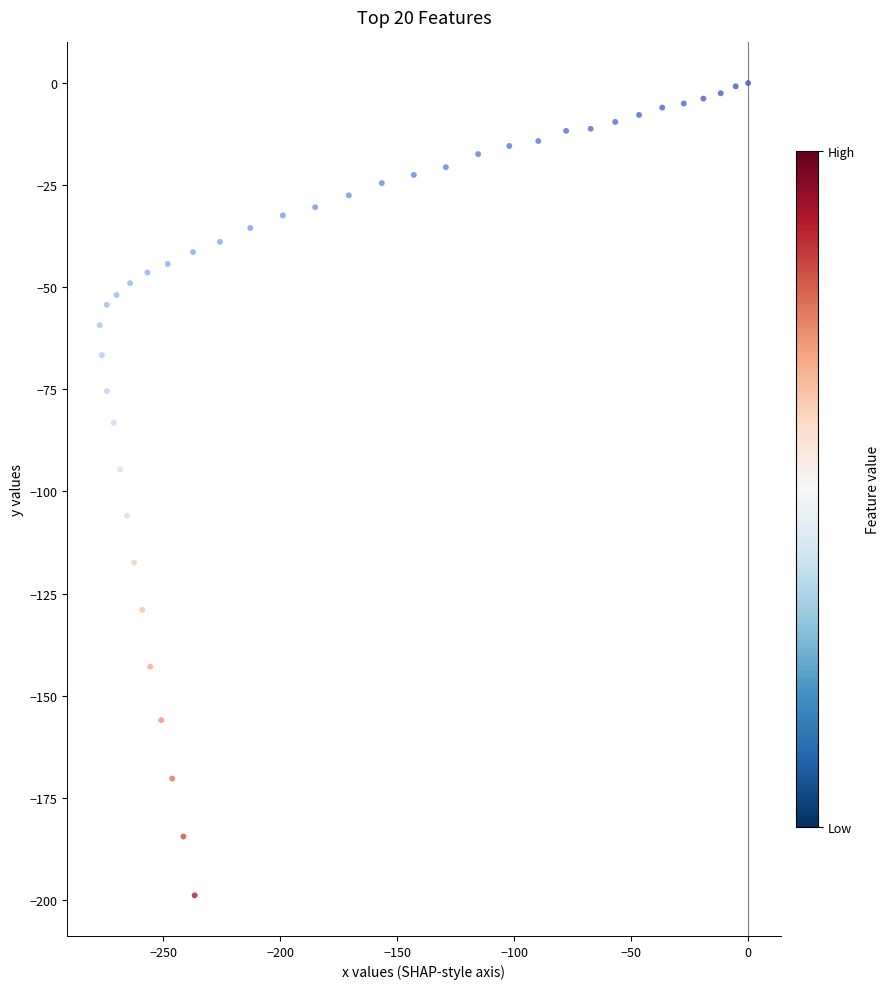

What is the range of X values (max minus min)?

277.2